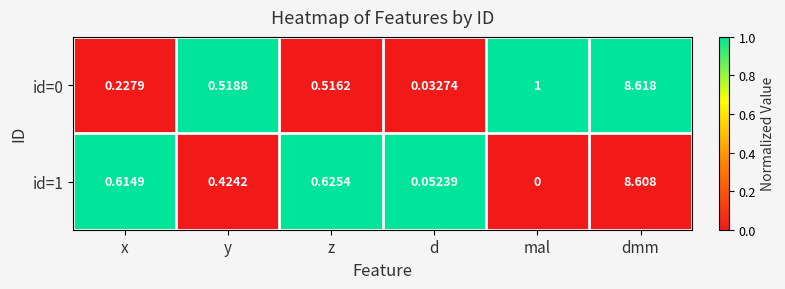

At which label is id=0 closest to 4?

mal